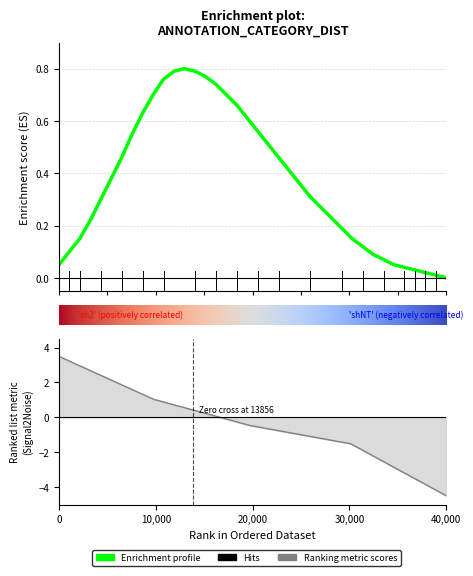

How many points are higher than both their immediate neighbors (excluding endpoints)?

1